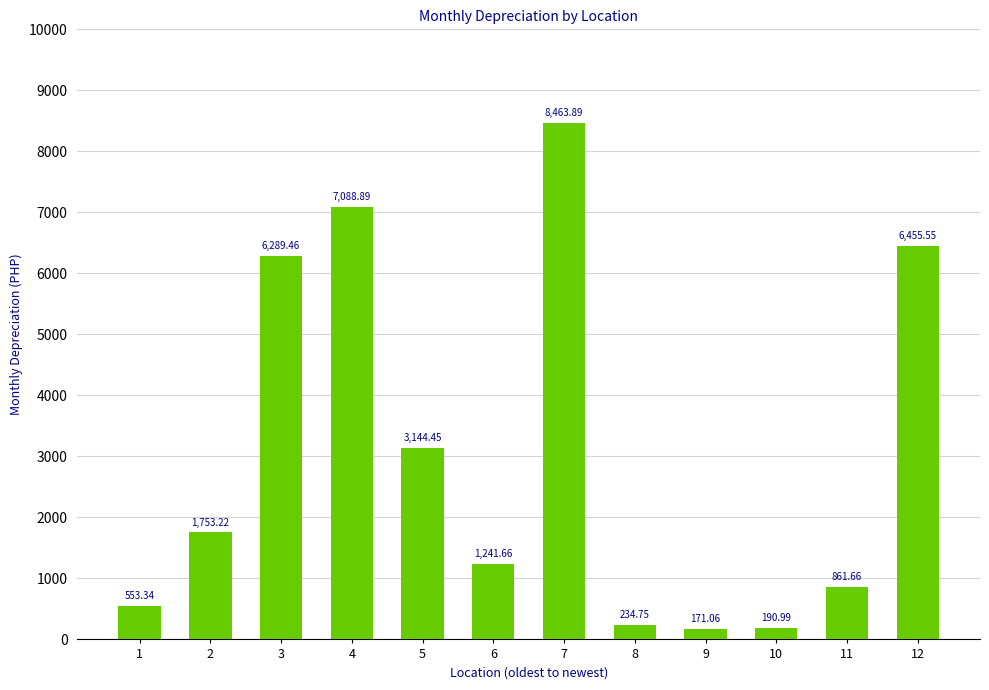

What is the minimum value shown in the chart?

171.1